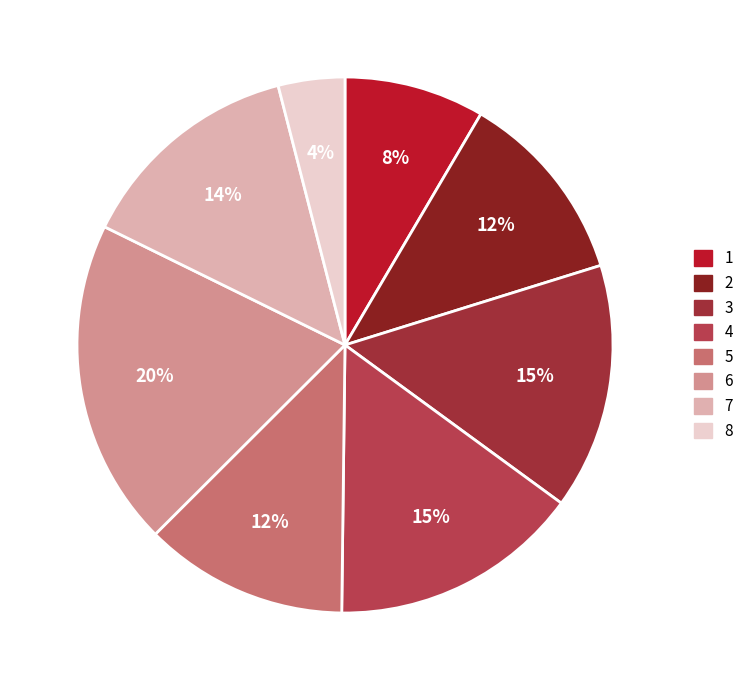

What is the largest slice in the pie chart?

6